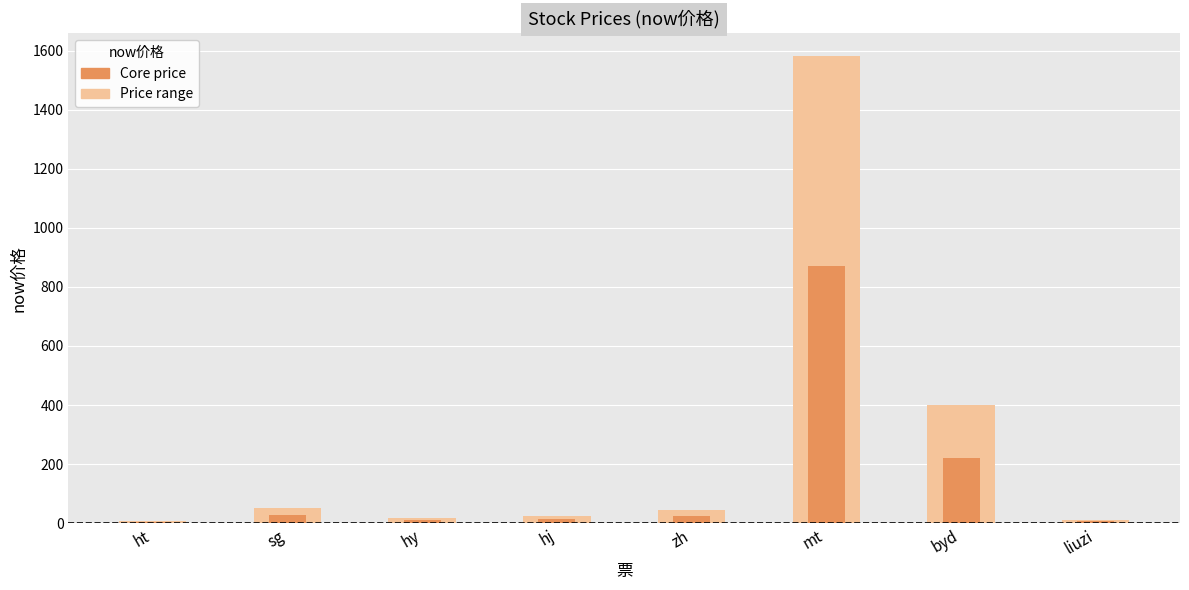

How many data points in now价格 (core) are less than 24?

4